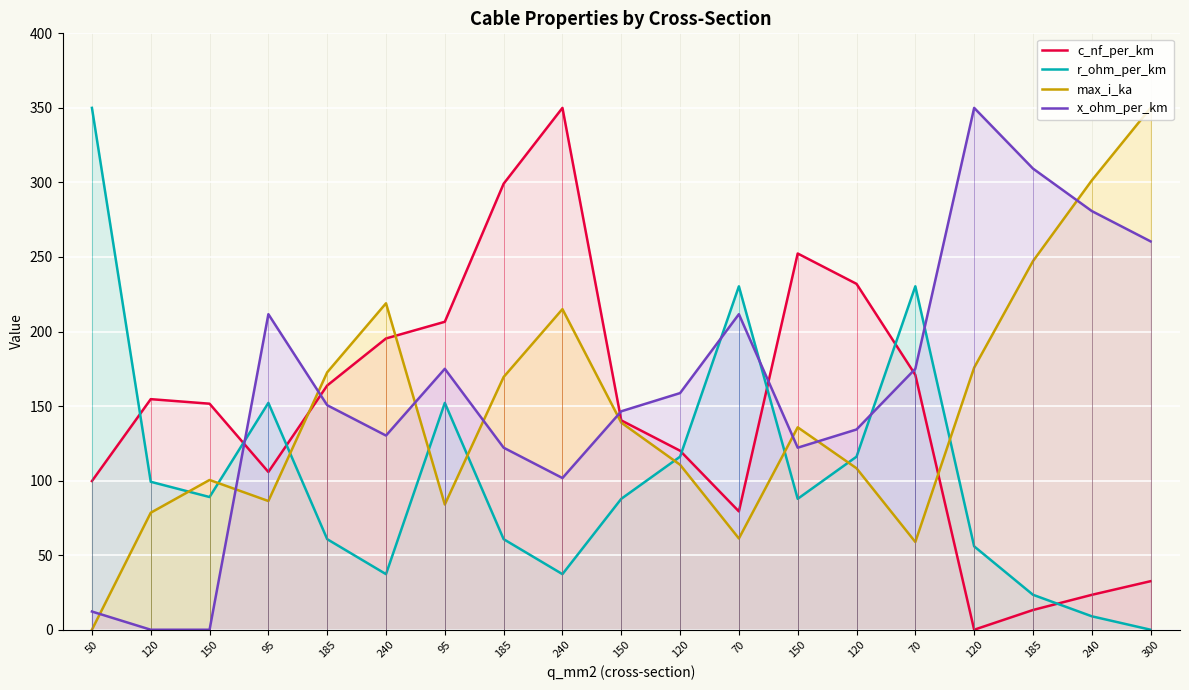

Reading left to right, transcribe all the data shown in this chart.

c_nf_per_km: 50=99.7	120=154.7	150=151.6	95=105.8	185=163.8	240=195.3	95=206.5	185=299.1	240=350.0	150=140.4	120=120.1	70=79.4	150=252.3	120=232.0	70=170.9	120=0.0	185=13.2	240=23.4	300=32.6
r_ohm_per_km: 50=350.0	120=99.2	150=89.0	95=152.1	185=60.7	240=37.3	95=152.1	185=60.7	240=37.3	150=87.8	120=116.1	70=230.3	150=87.8	120=116.1	70=230.3	120=55.9	185=23.5	240=9.0	300=0.0
max_i_ka: 50=0.0	120=78.5	150=100.4	95=86.3	185=172.6	240=218.9	95=84.0	185=169.5	240=215.0	150=138.9	120=110.7	70=61.2	150=135.8	120=108.3	70=58.9	120=175.8	185=247.2	240=301.3	300=350.0
x_ohm_per_km: 50=12.2	120=0.0	150=0.0	95=211.6	185=150.6	240=130.2	95=175.0	185=122.1	240=101.7	150=146.5	120=158.7	70=211.6	150=122.1	120=134.3	70=175.0	120=350.0	185=309.3	240=280.8	300=260.5